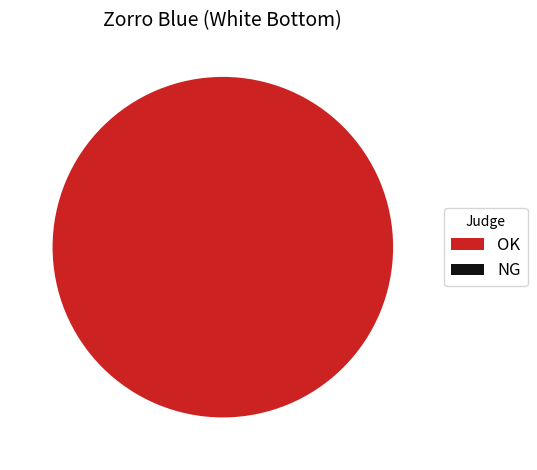

Which slice represents more than half of the pie?

OK